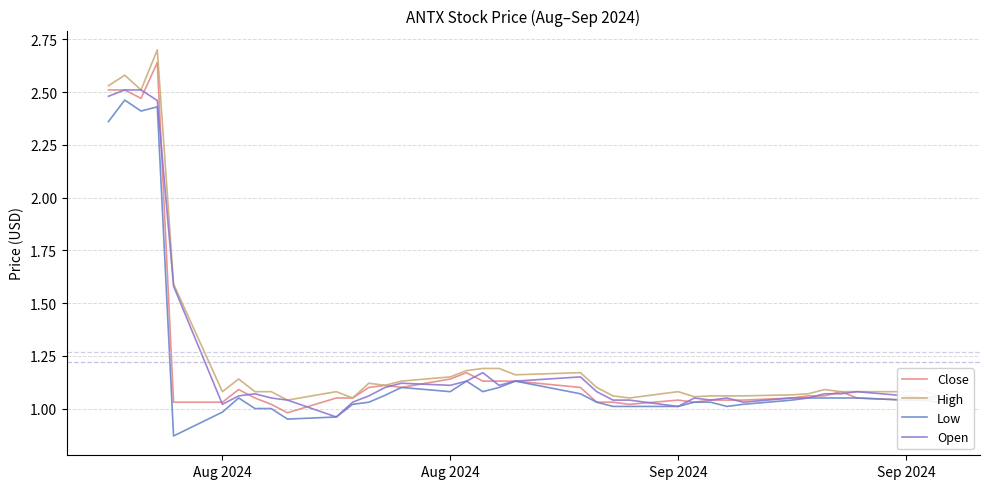

What is the maximum value shown in the chart?

2.7